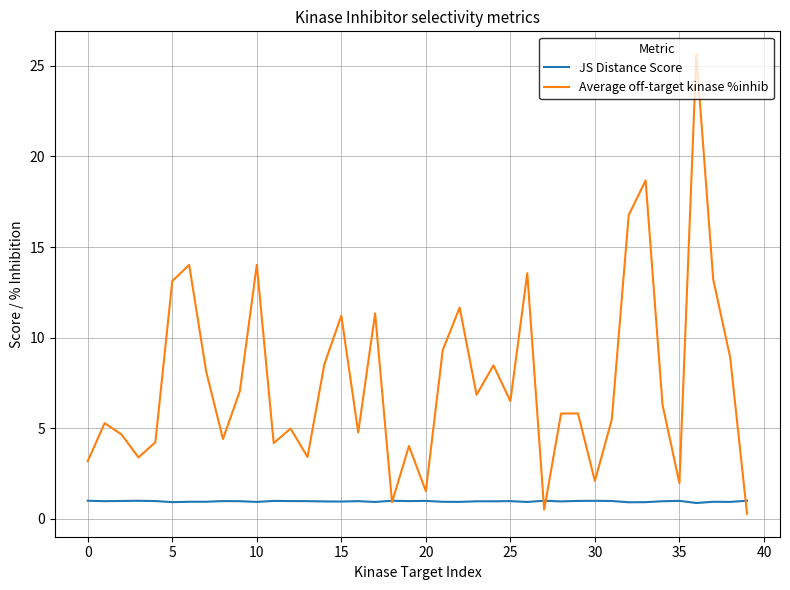

What is the maximum value for JS Distance Score?

1.0